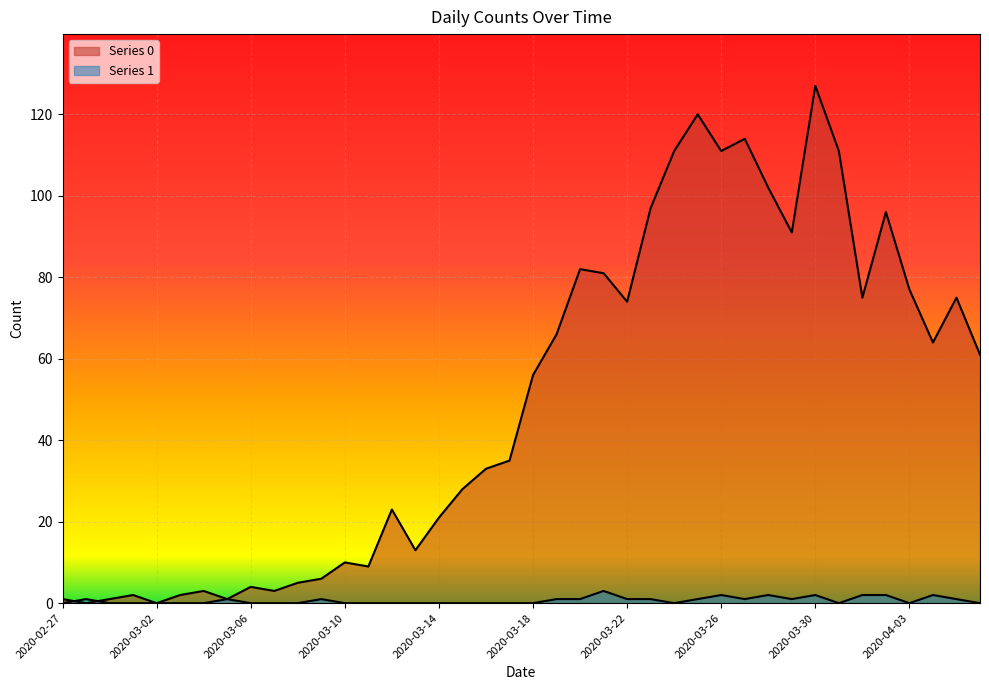

Is it true that Series 0 equals 102 at 2020-03-28?

True